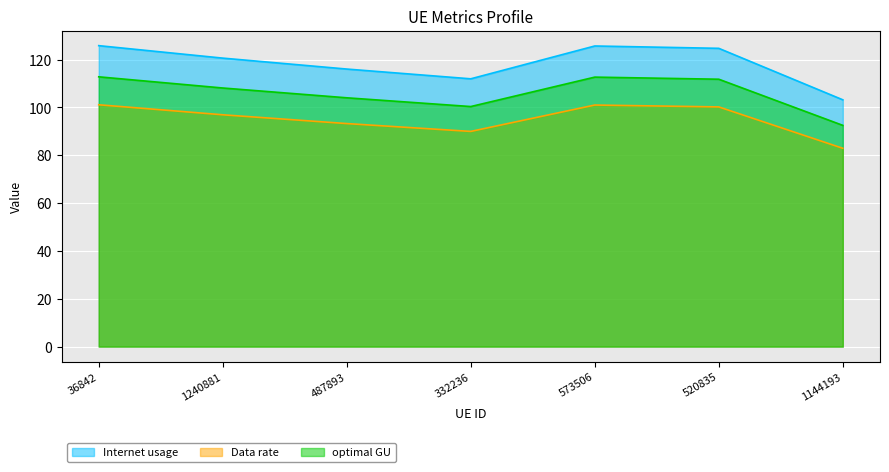

True or false: Internet usage and optimal GU intersect in this chart.

False